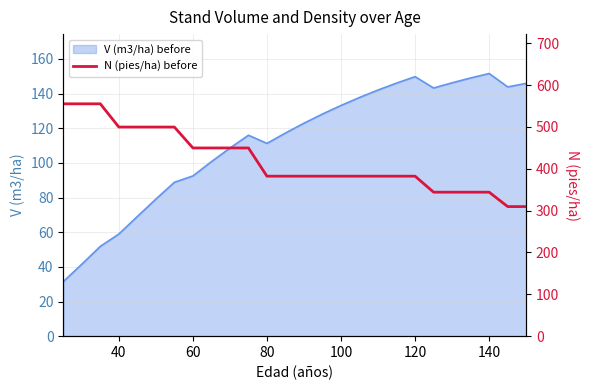

The value of V (m3/ha) before at 80 is 50.1. True or false?

False